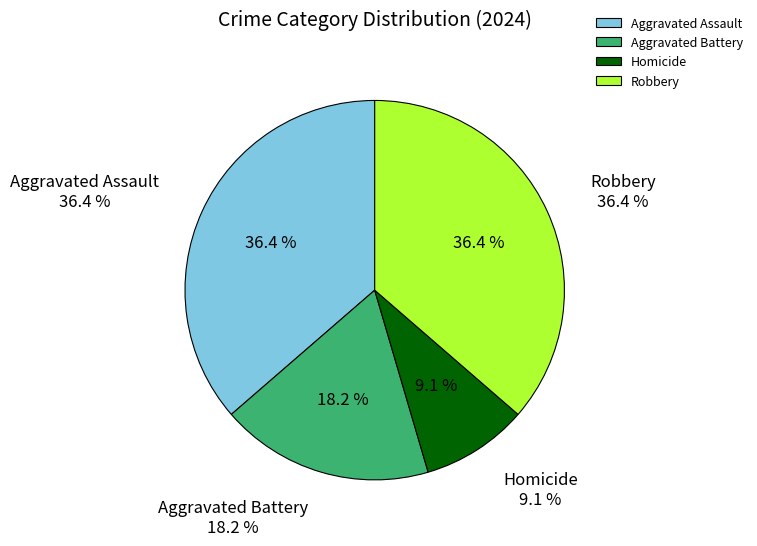

To the nearest percent, what is the difference between the largest and smallest slice percentages?

27%